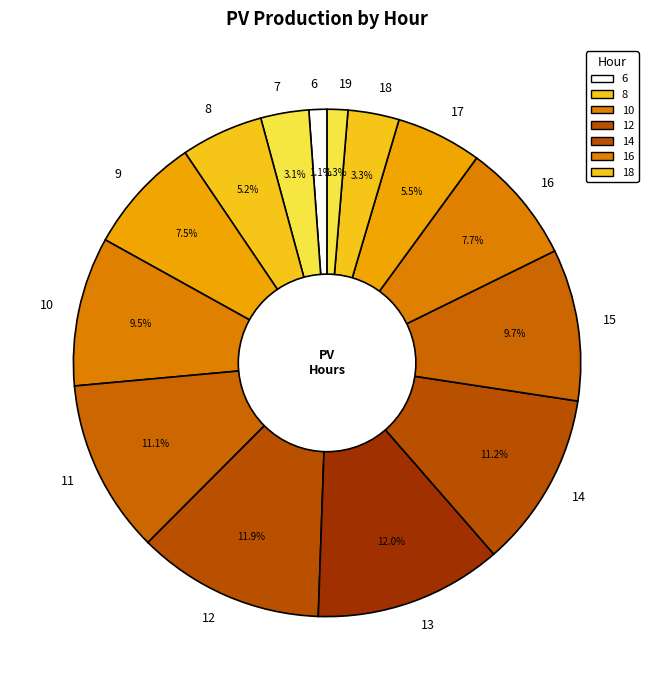

Does 12 represent more than half of the total?

No